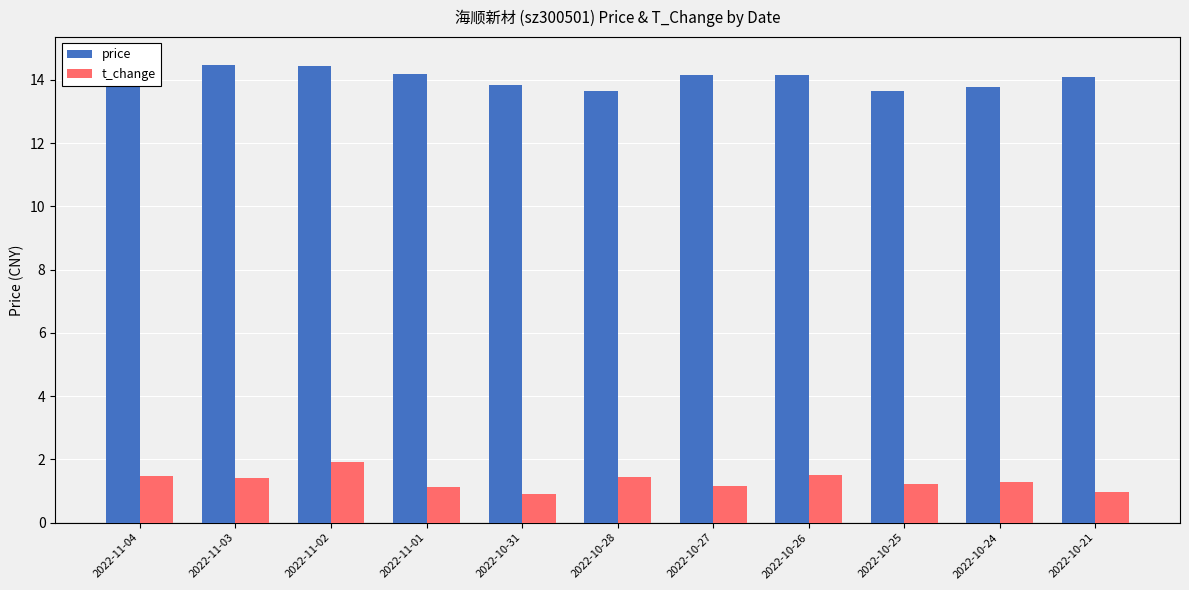

What is the difference between the second highest and second lowest values in the t_change series?

0.6